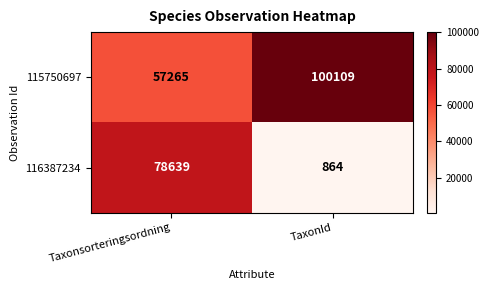

The 116387234 series shows 78639 at Taxonsorteringsordning. True or false?

True